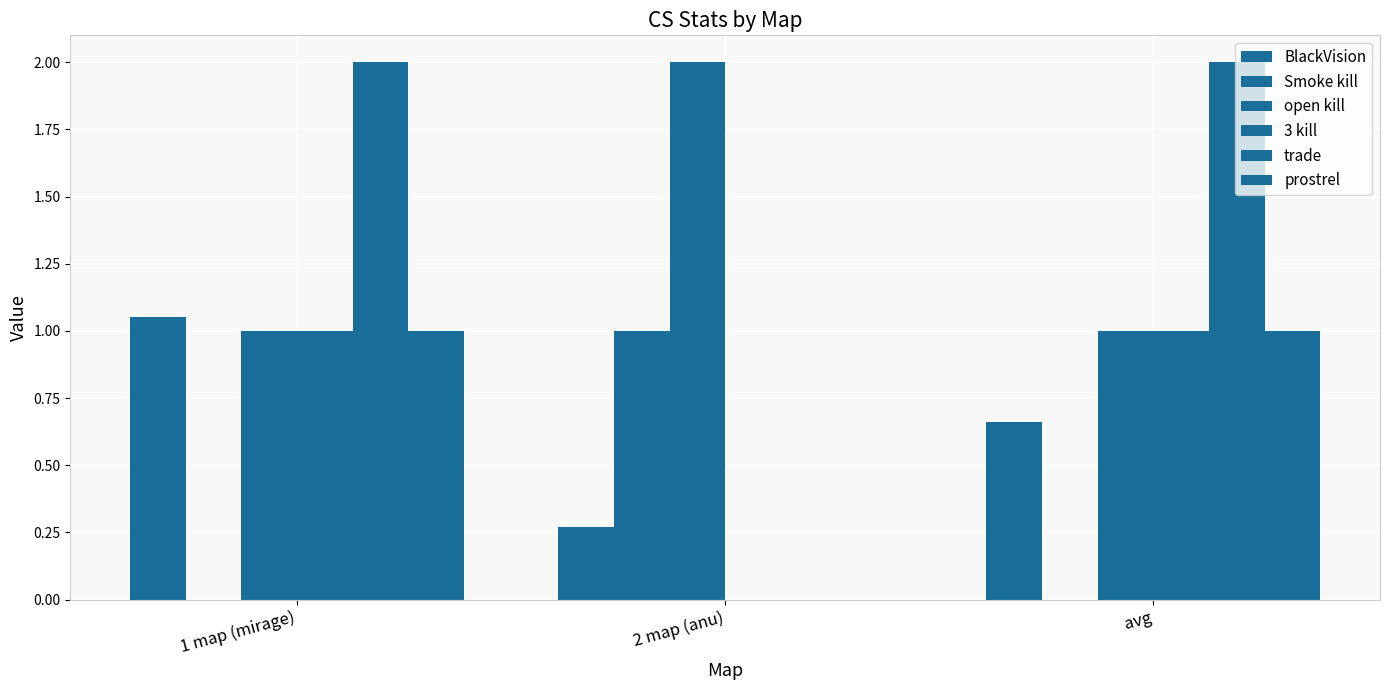

What is the maximum value shown in the chart?

2.0